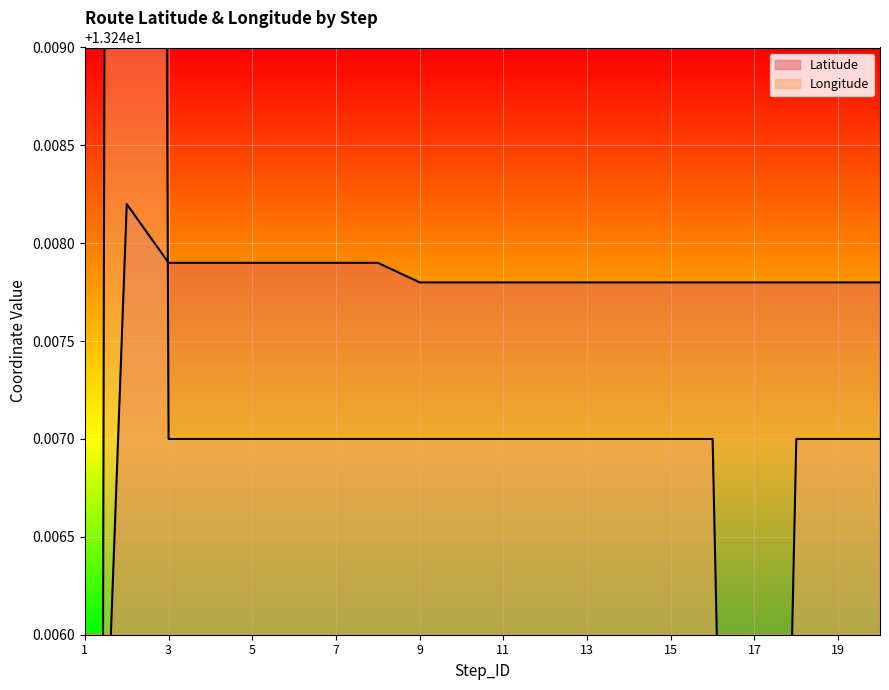

How many interior local peaks does the Longitude series have?

1